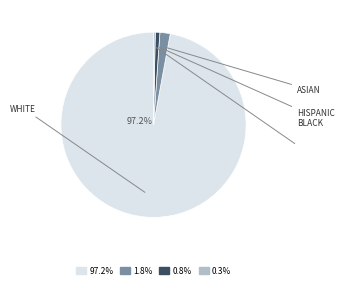

Count the number of slices in the pie.

4